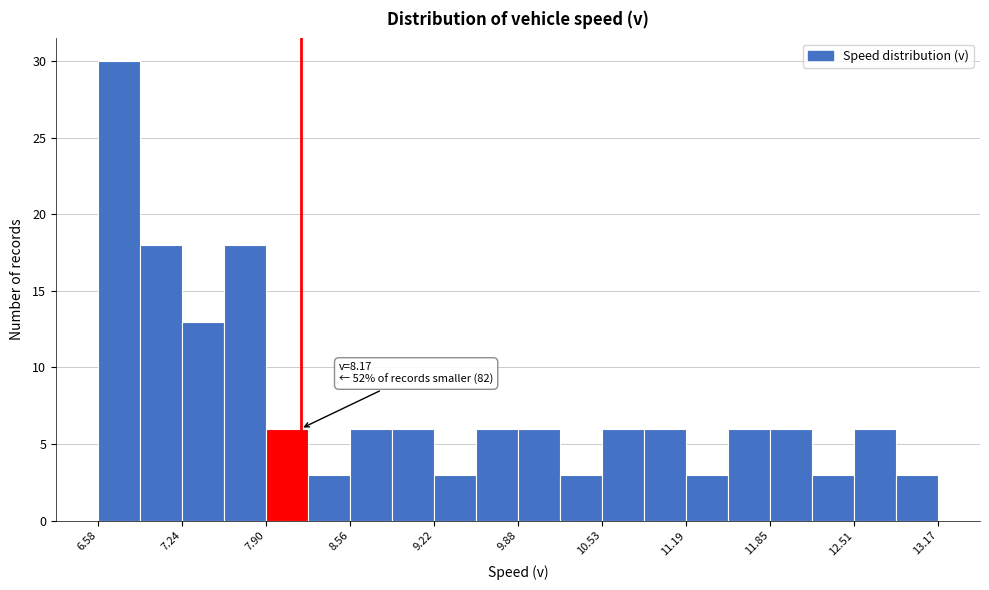

Read against the x-axis, roughly where is the centre of the tallest bar?

6.7